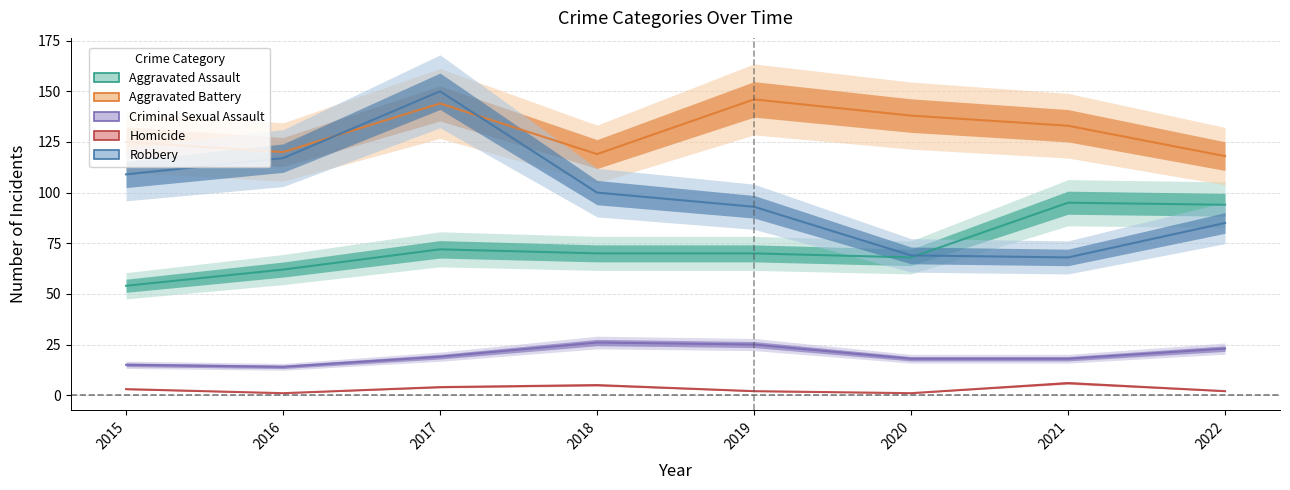

How many data points in Aggravated Battery are above 133?

3